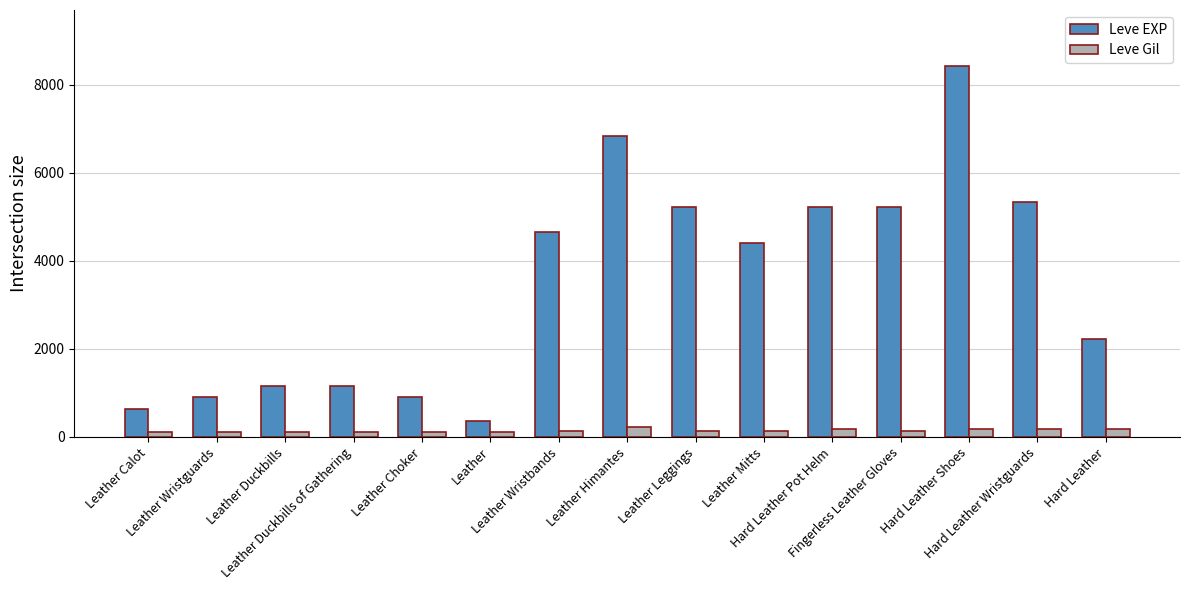

How many bars are there in each group?

2